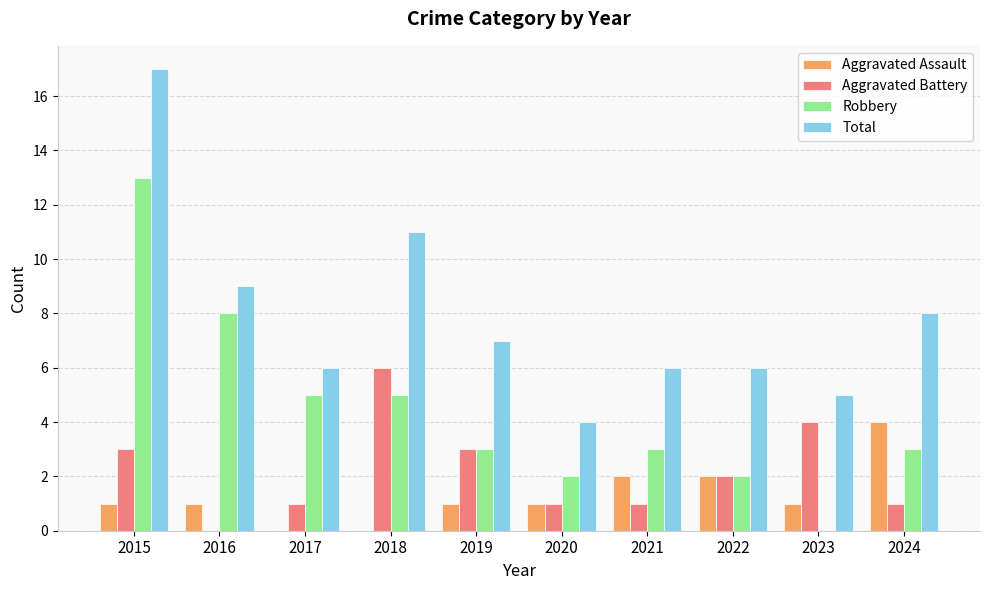

Is the value of Aggravated Battery at 2020 greater than the value of Robbery at 2020?

No